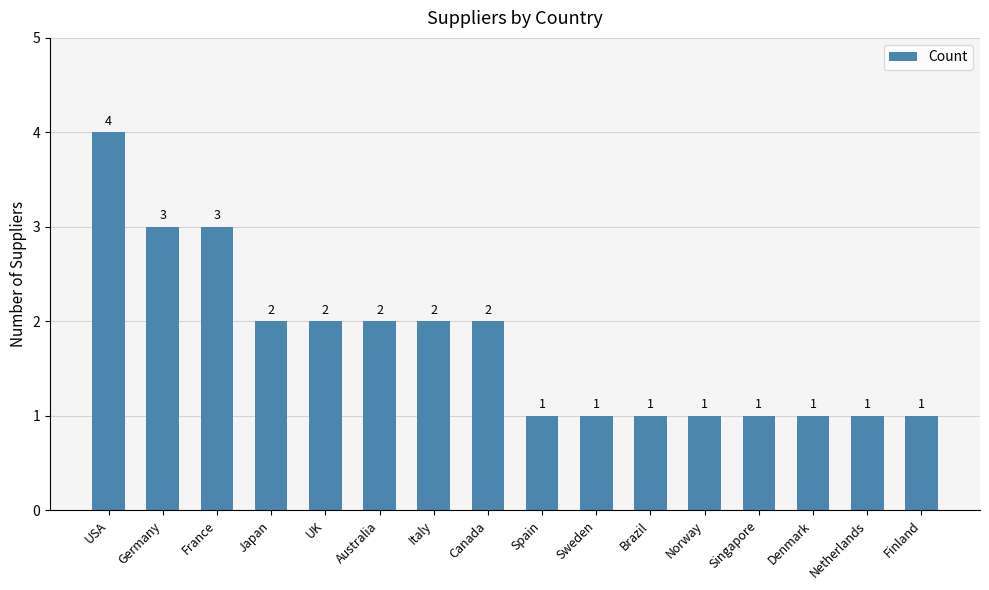

Reading right to left, transcribe all the data shown in this chart.

Finland=1	Netherlands=1	Denmark=1	Singapore=1	Norway=1	Brazil=1	Sweden=1	Spain=1	Canada=2	Italy=2	Australia=2	UK=2	Japan=2	France=3	Germany=3	USA=4